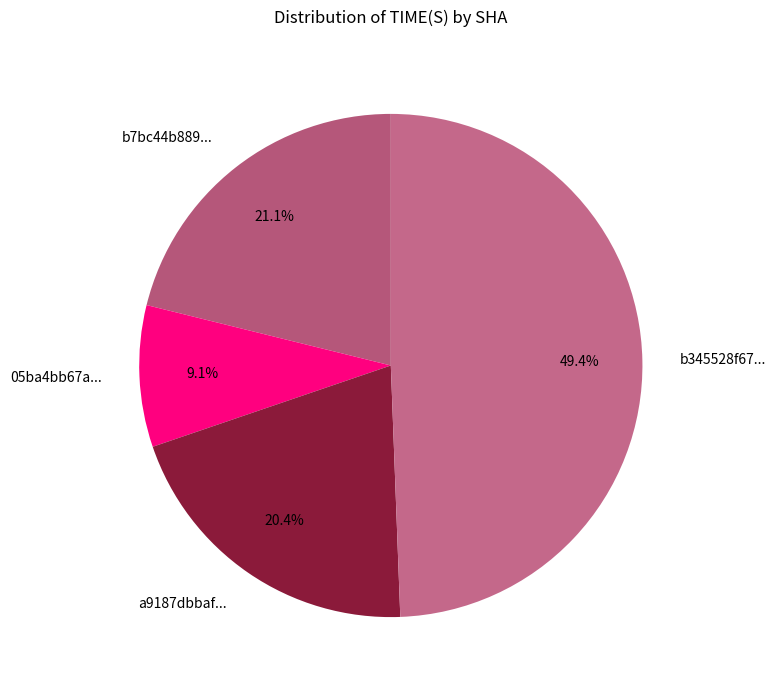

Does b7bc44b889... account for over 50% of the chart?

No